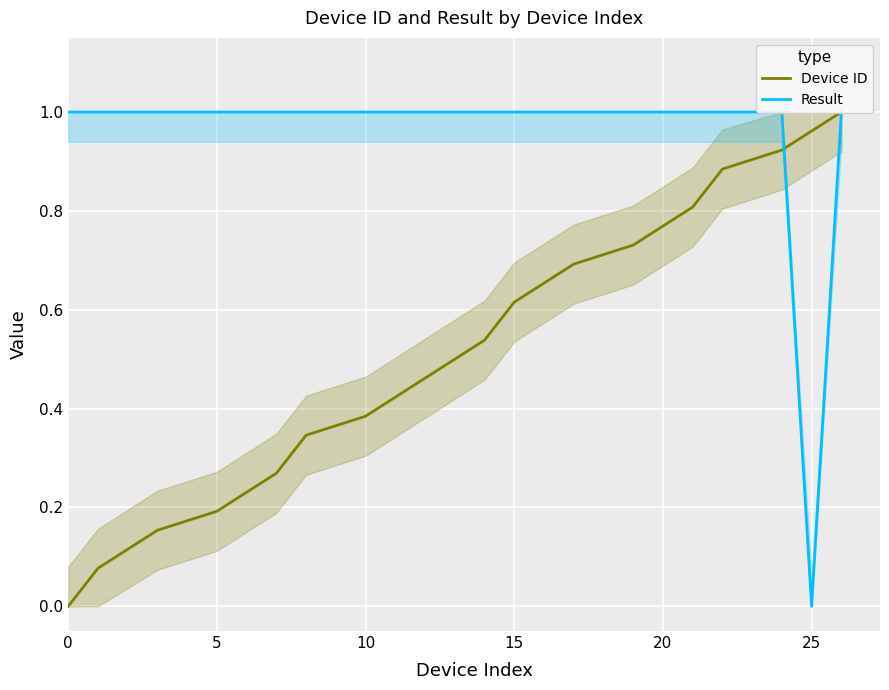

Which series changed the most between 0 and 10?

Device ID